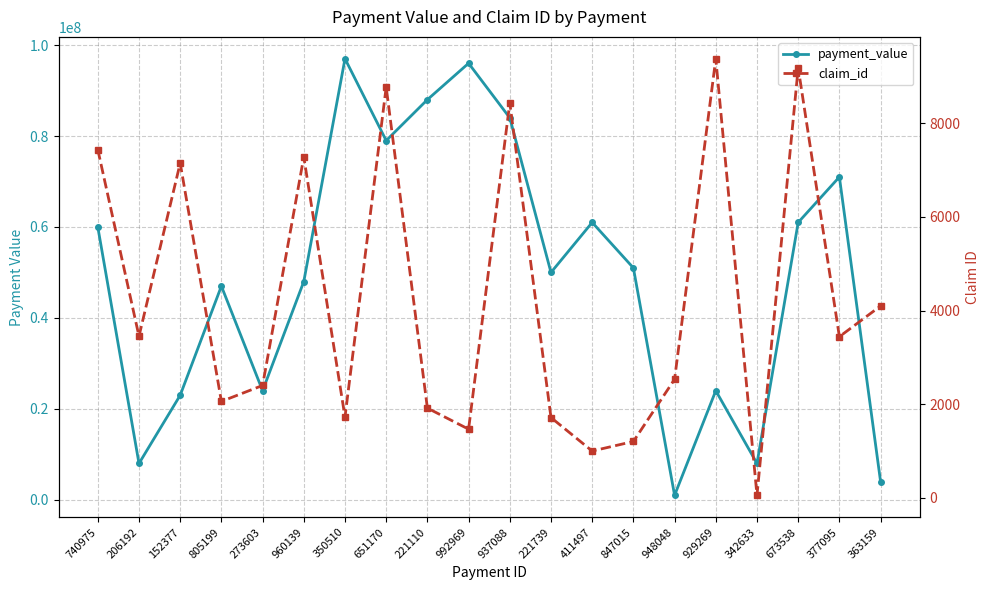

In payment_value, how many points are lower than both neighbors (excluding endpoints)?

6